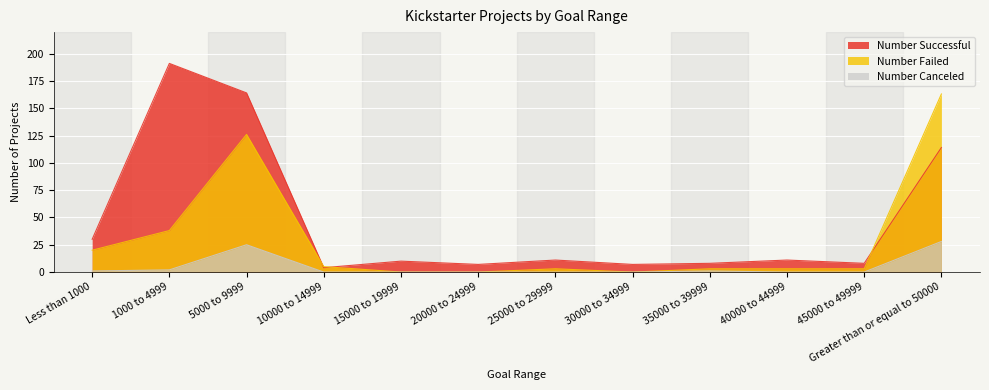

The Number Successful series shows 330 at 1000 to 4999. True or false?

False